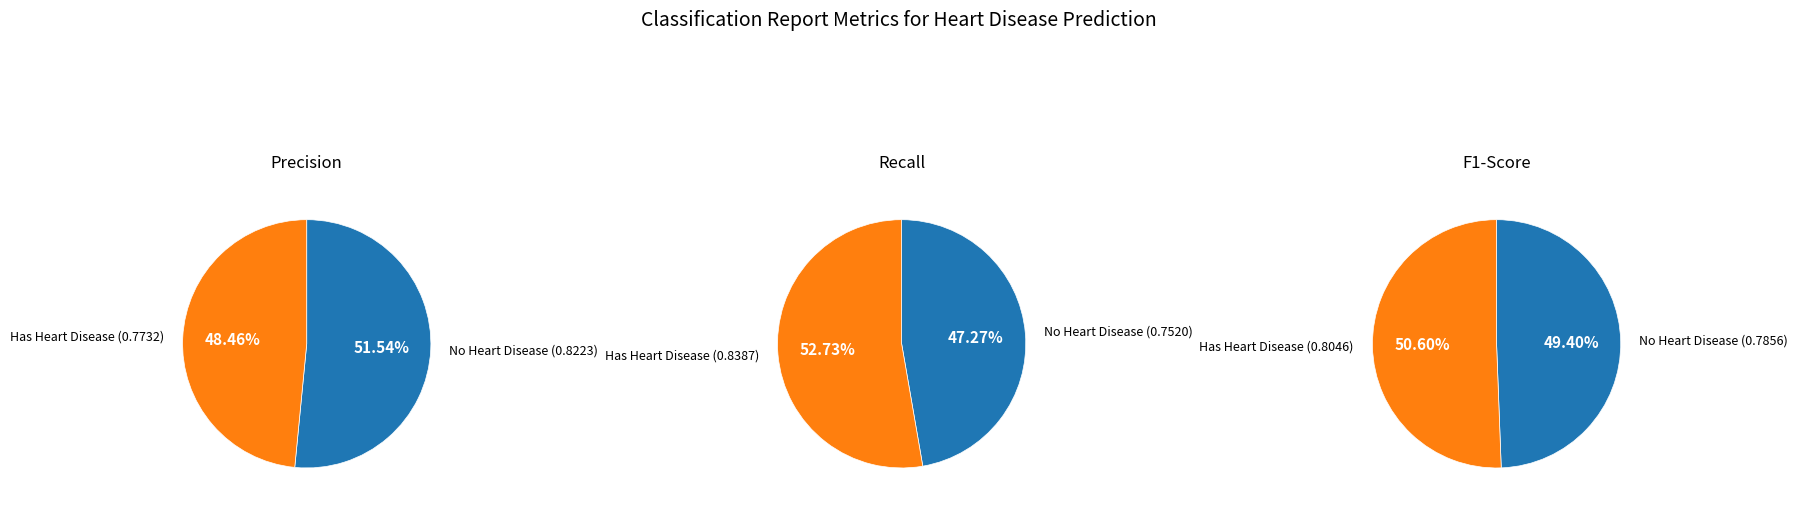

Between No Heart Disease and Has Heart Disease, which is larger?

No Heart Disease